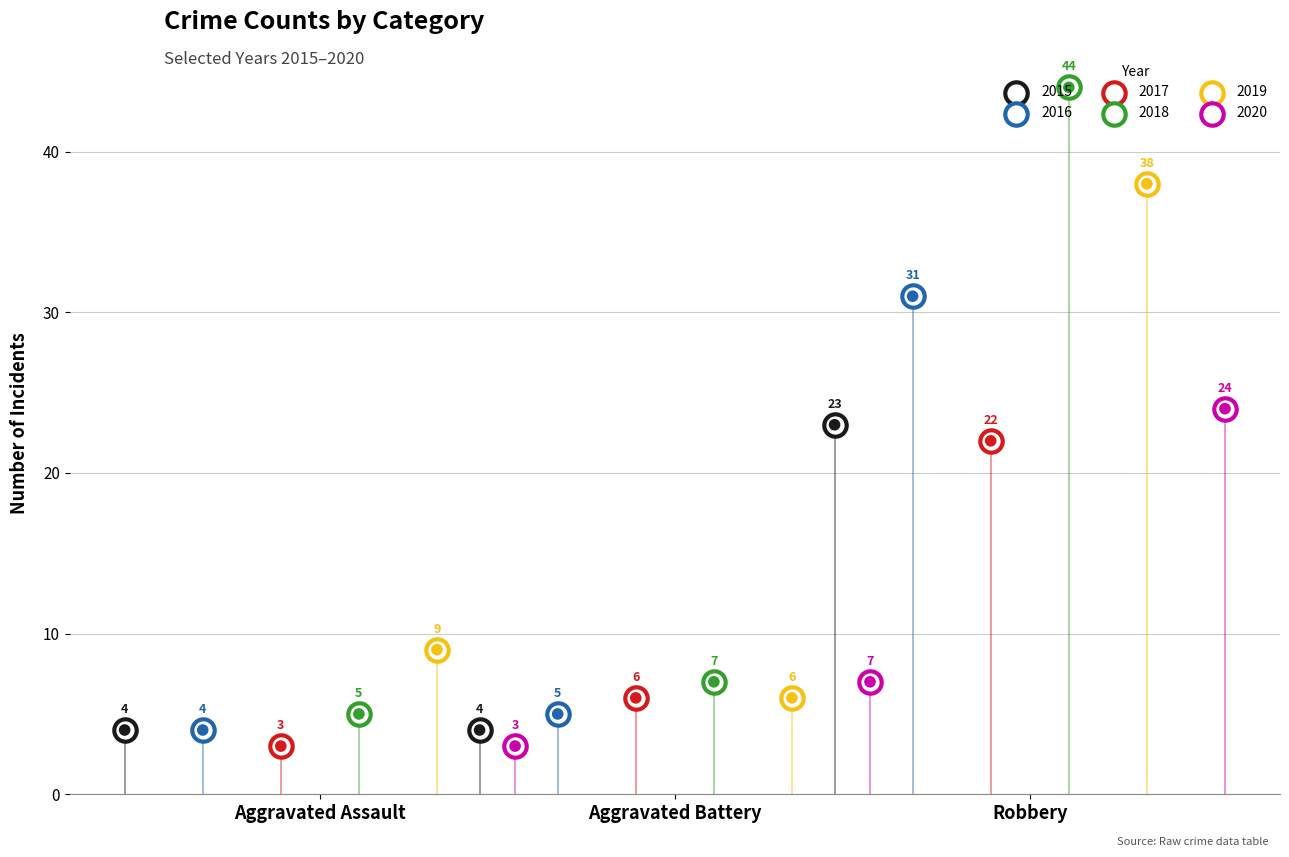

At how many categories does at least one series exceed 10?

1